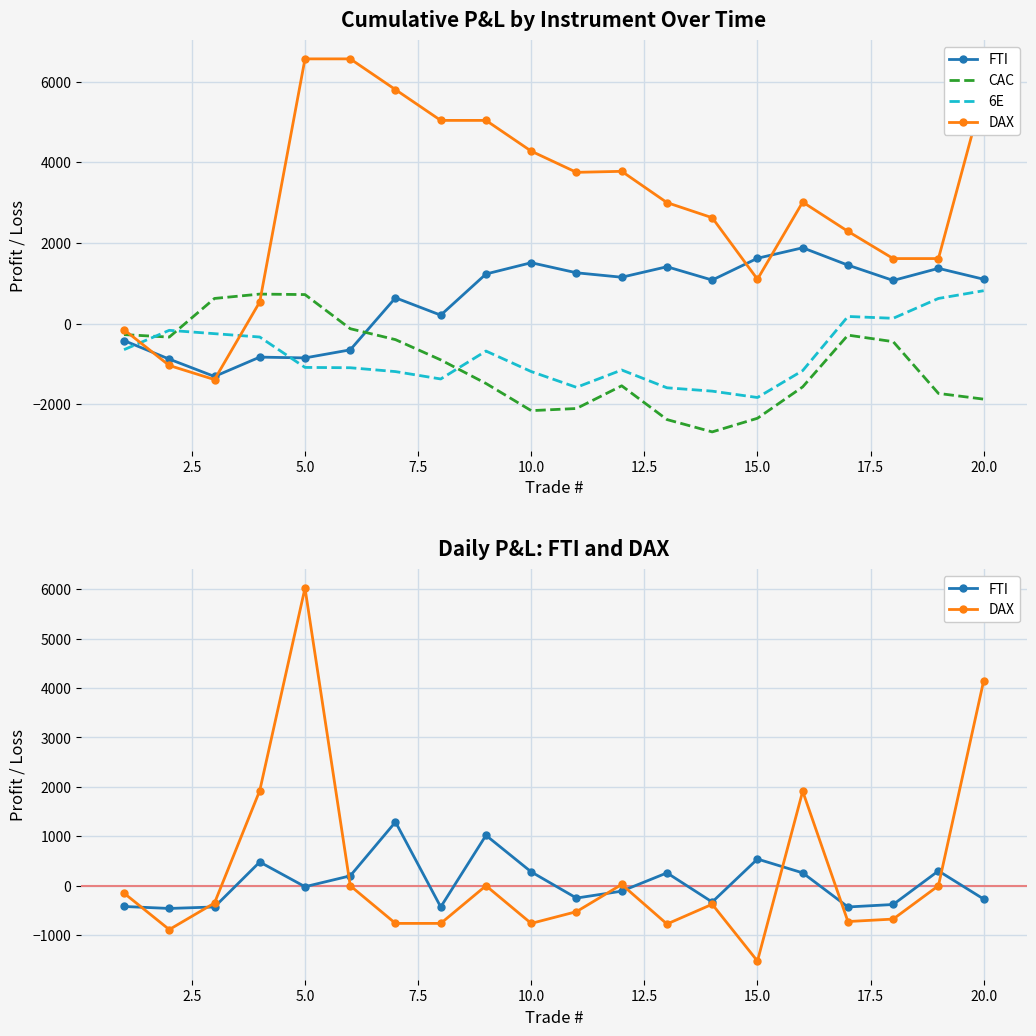

Rank the series by their maximum value, from lowest to highest.

CAC, 6E, FTI, DAX